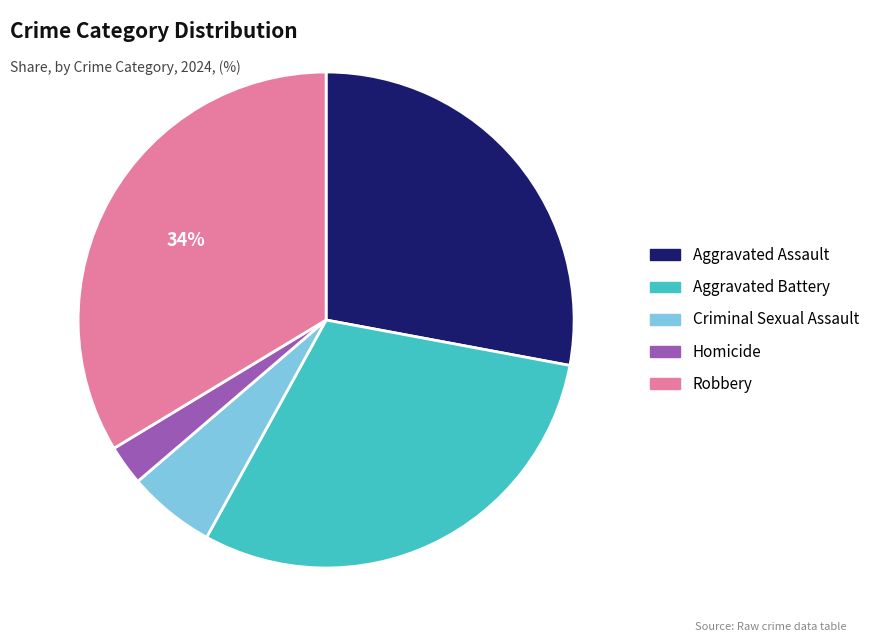

Between Homicide and Aggravated Assault, which is larger?

Aggravated Assault